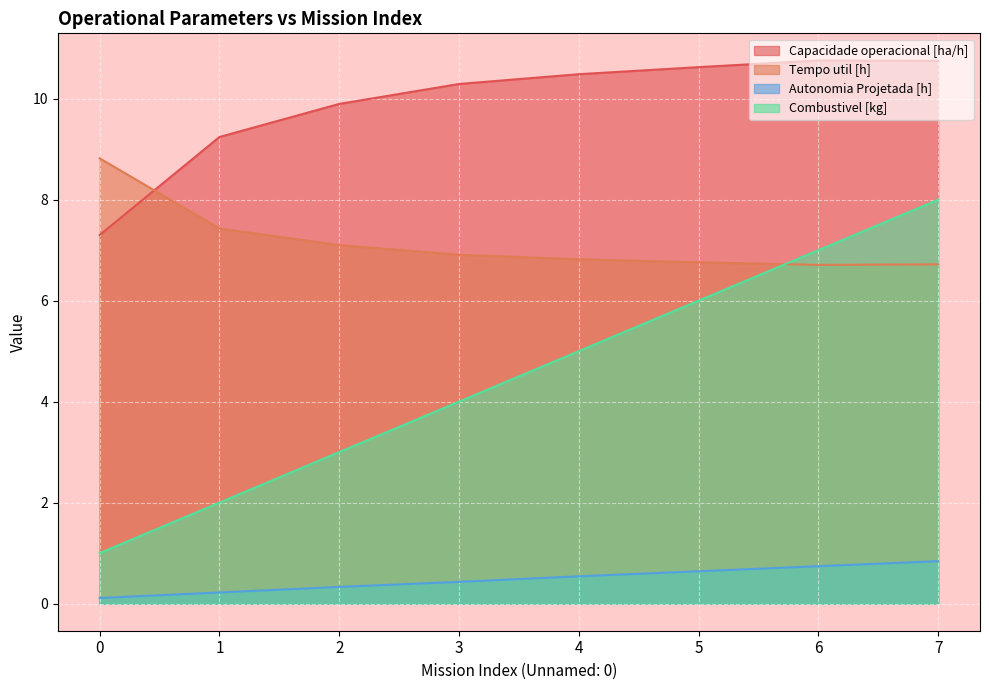

What is the value of the Capacidade operacional [ha/h] point at the 6th from the left?

10.6